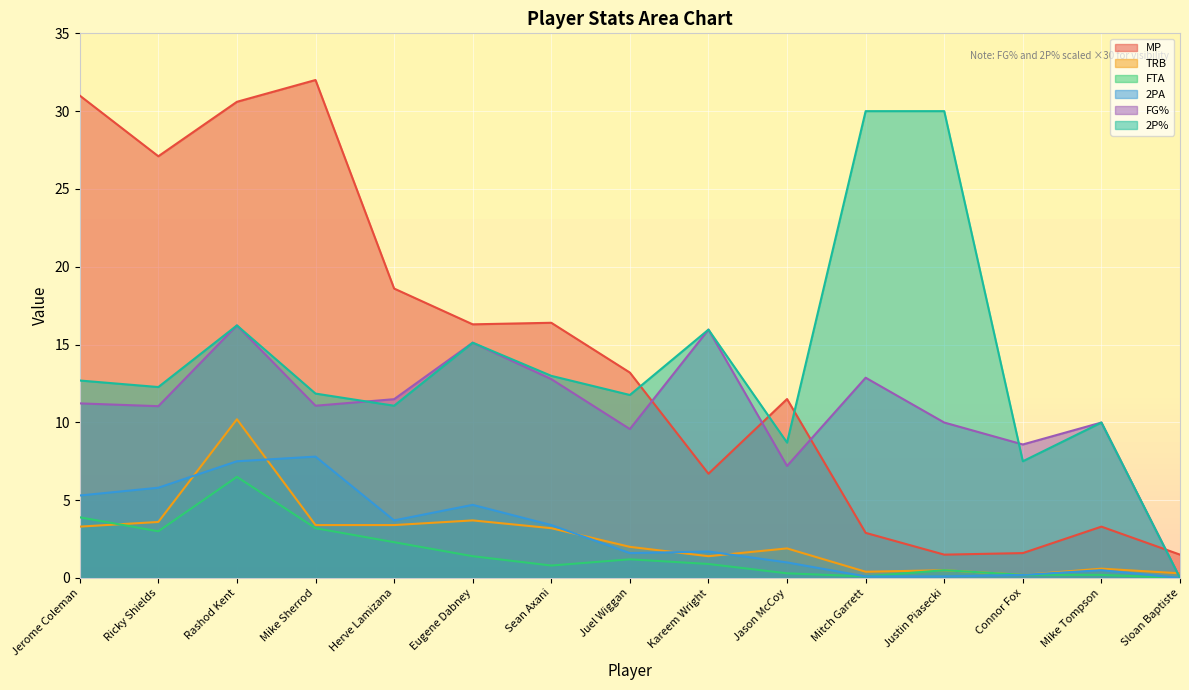

Reading left to right, transcribe all the data shown in this chart.

MP: 31.0	27.1	30.6	32.0	18.6	16.3	16.4	13.2	6.7	11.5	2.9	1.5	1.6	3.3	1.5
TRB: 3.3	3.6	10.2	3.4	3.4	3.7	3.2	2.0	1.4	1.9	0.4	0.5	0.2	0.6	0.3
FTA: 3.9	3.0	6.5	3.2	2.3	1.4	0.8	1.2	0.9	0.3	0.1	0.5	0.2	0.2	0.0
2PA: 5.3	5.8	7.5	7.8	3.7	4.7	3.4	1.6	1.7	1.0	0.1	0.1	0.2	0.5	0.0
FG%: 11.2	11.0	16.2	11.1	11.5	15.1	12.8	9.6	16.0	7.2	12.9	10.0	8.6	10.0	0.0
2P%: 12.7	12.3	16.2	11.9	11.1	15.1	13.0	11.8	16.0	8.7	30.0	30.0	7.5	10.0	0.0